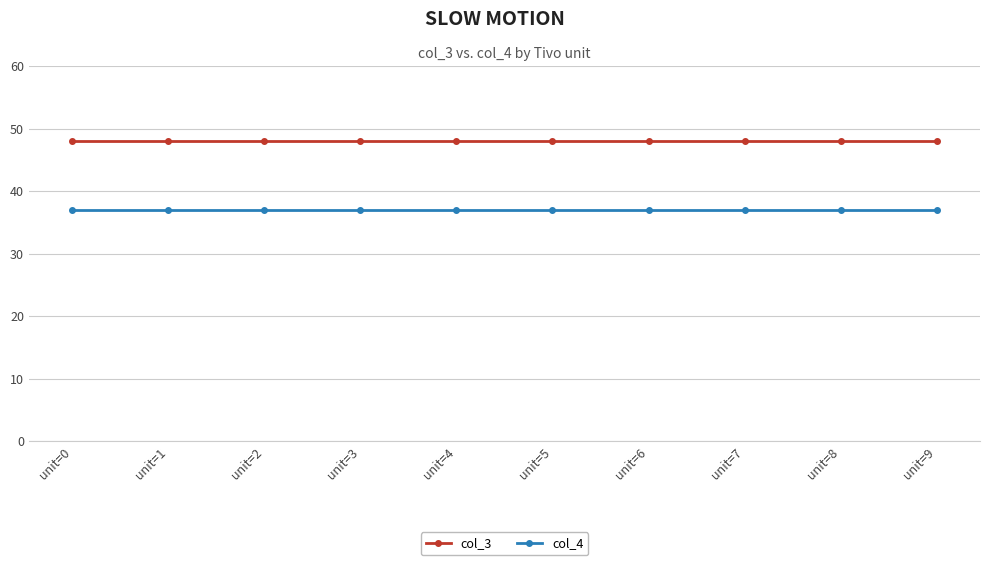

At unit=5, list the series in order from largest to smallest.

col_3, col_4